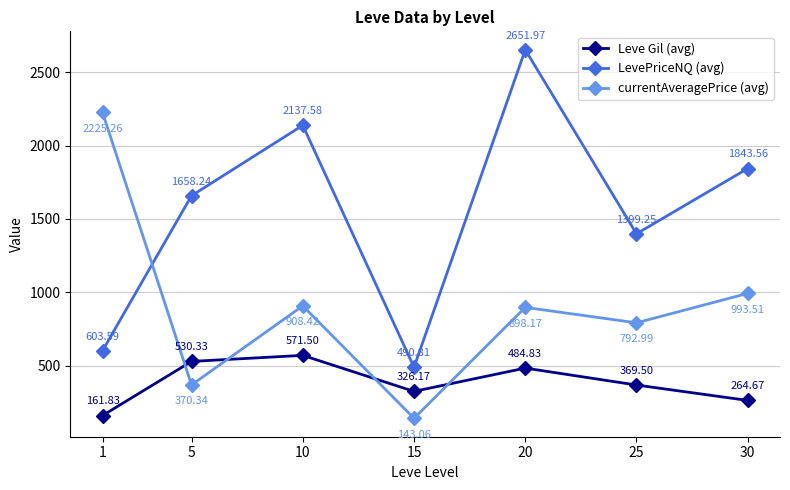

Which series has the widest spread of values?

LevePriceNQ (avg)